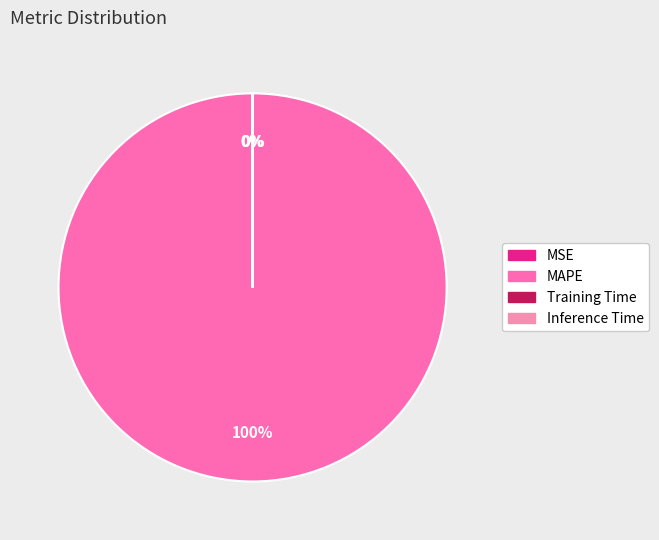

Does MAPE represent more than half of the total?

Yes